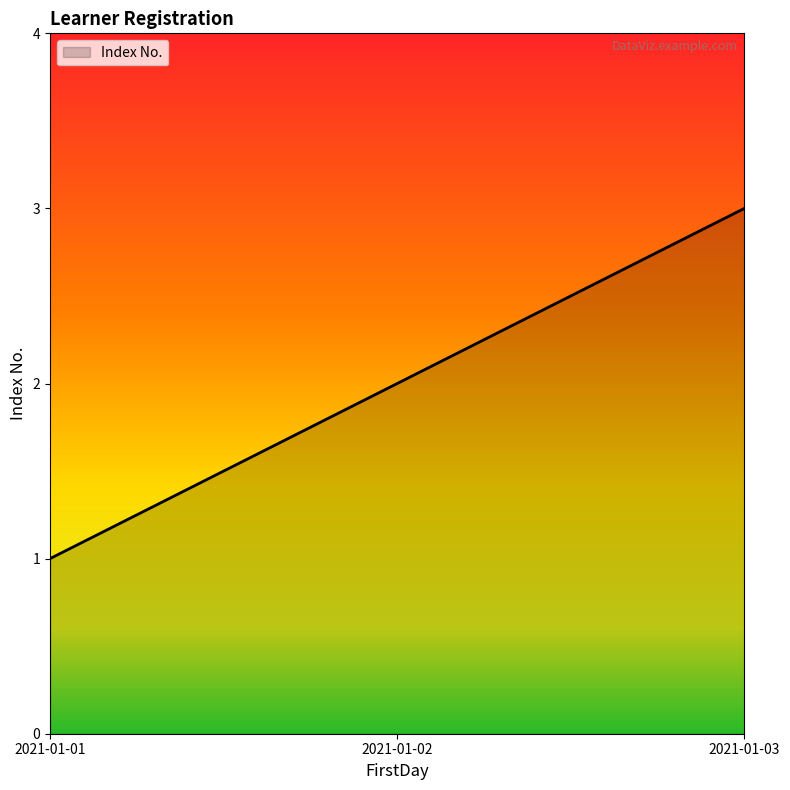

Which category has the highest value across all series?

2021-01-03